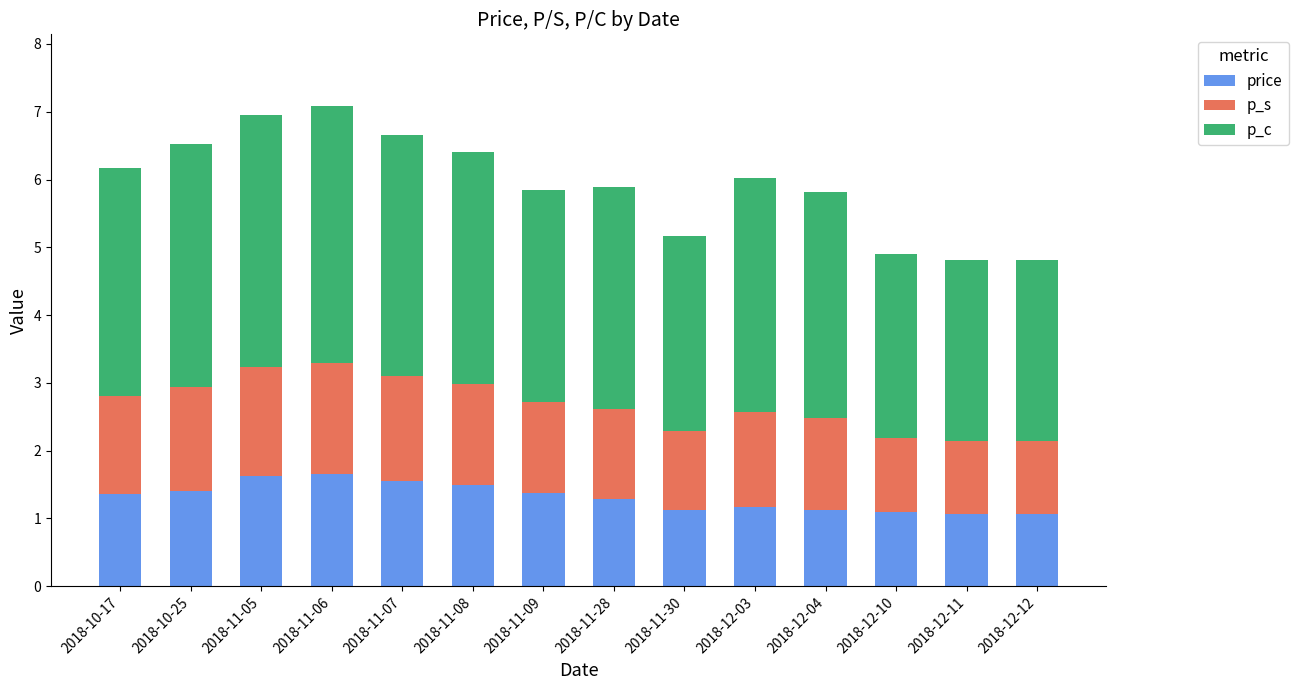

What is the difference between the maximum and second lowest values in the price series?

0.6